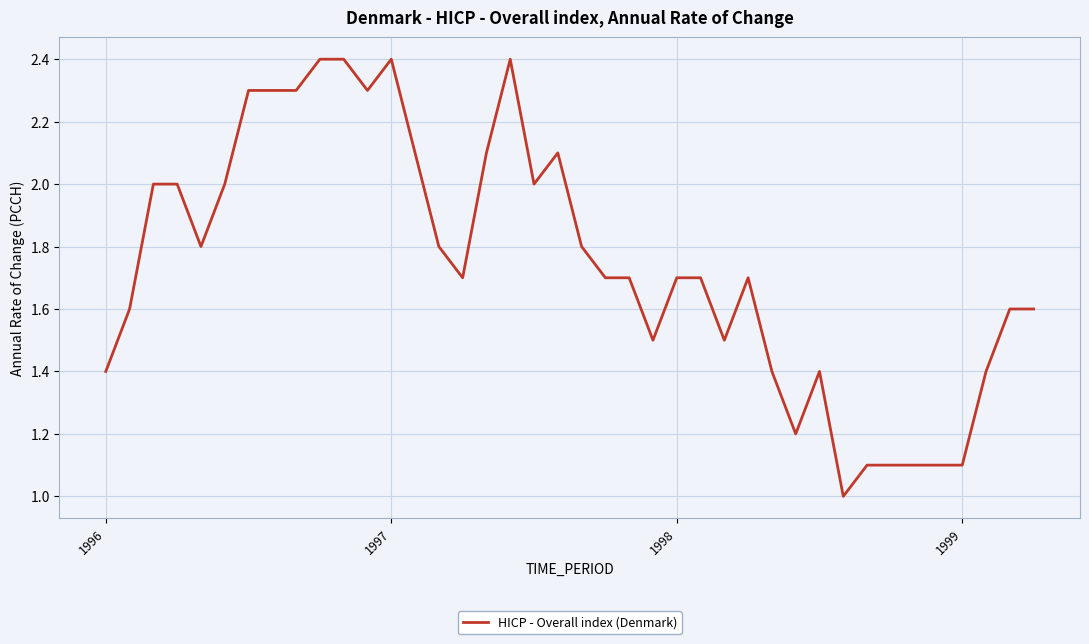

What is the minimum value shown in the chart?

1.0